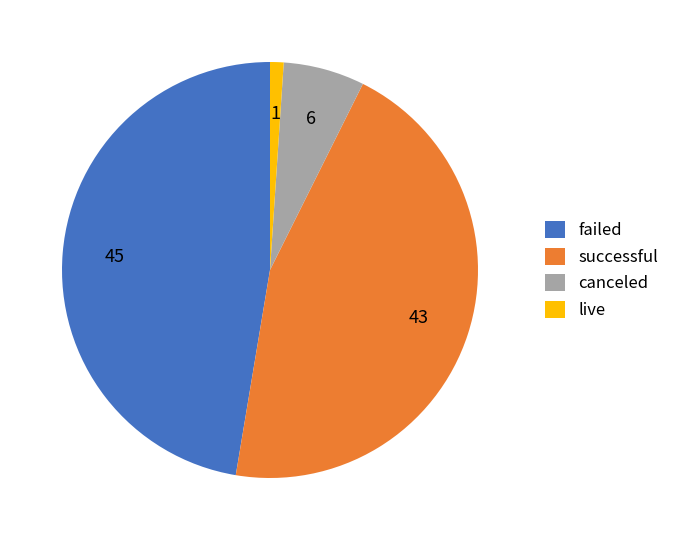

Rank the categories by value from lowest to highest.

live, canceled, successful, failed